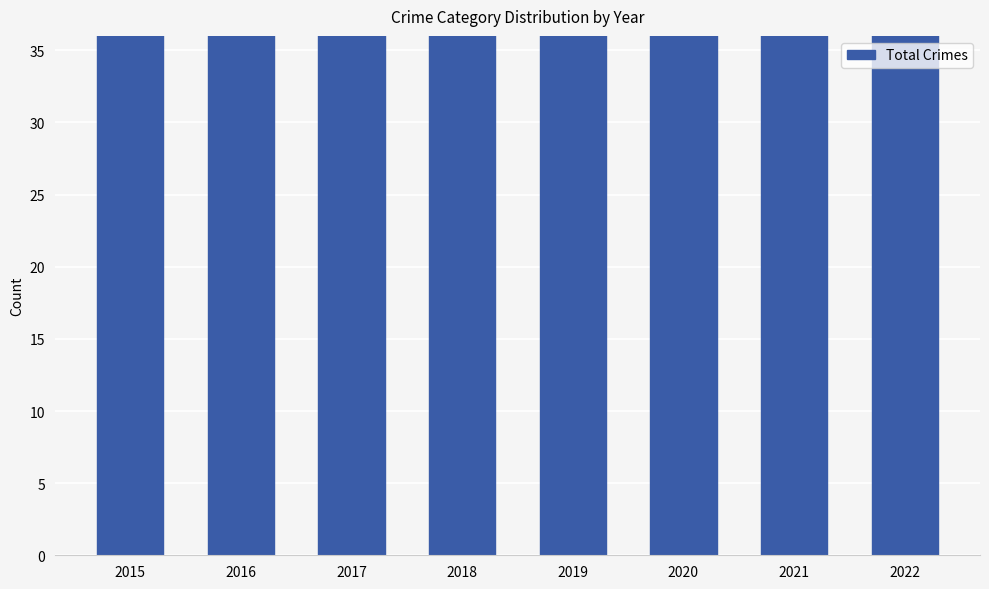

Count the number of categories in the chart.

8